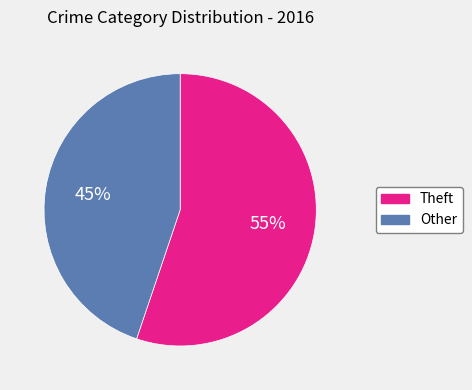

Count the number of slices in the pie.

2